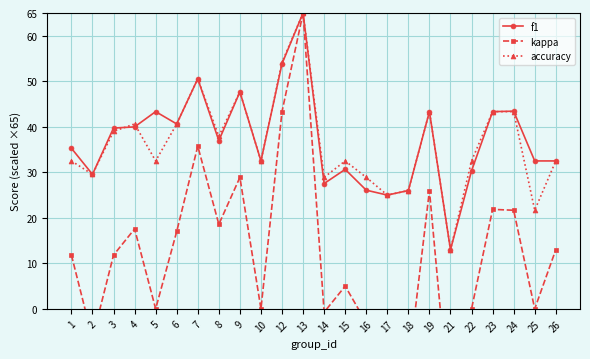

What is the value of the accuracy point at the 5th from the left?

32.5